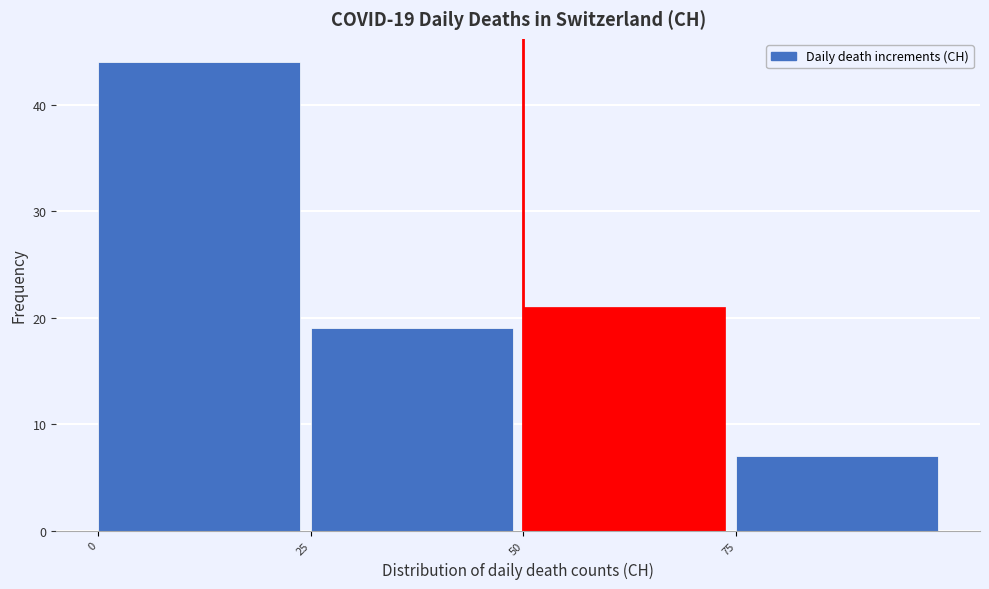

Over which range of the x-axis is the bar tallest?

0 to 25